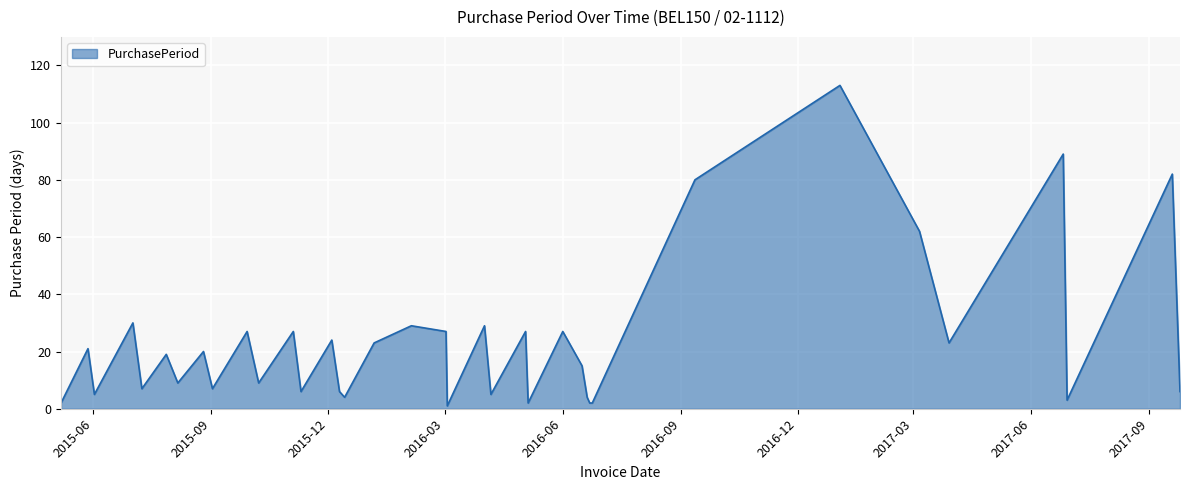

What is the greatest value displayed?

113